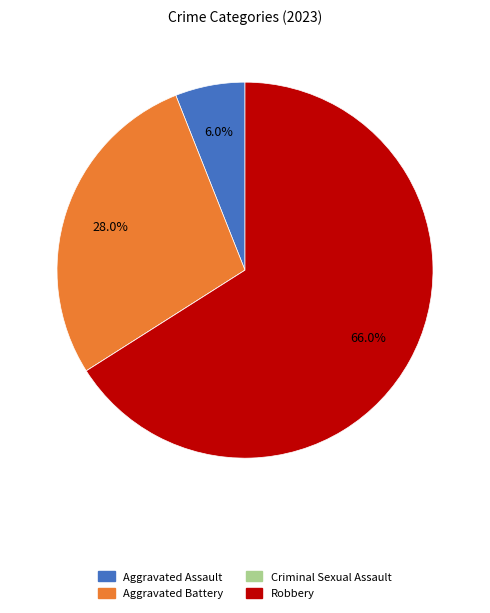

Approximately how many times larger is the value at Aggravated Battery compared to Robbery?

0.4